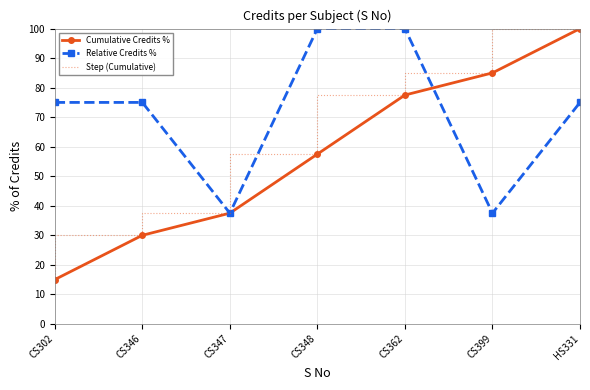

What position from the left is CS347?

3